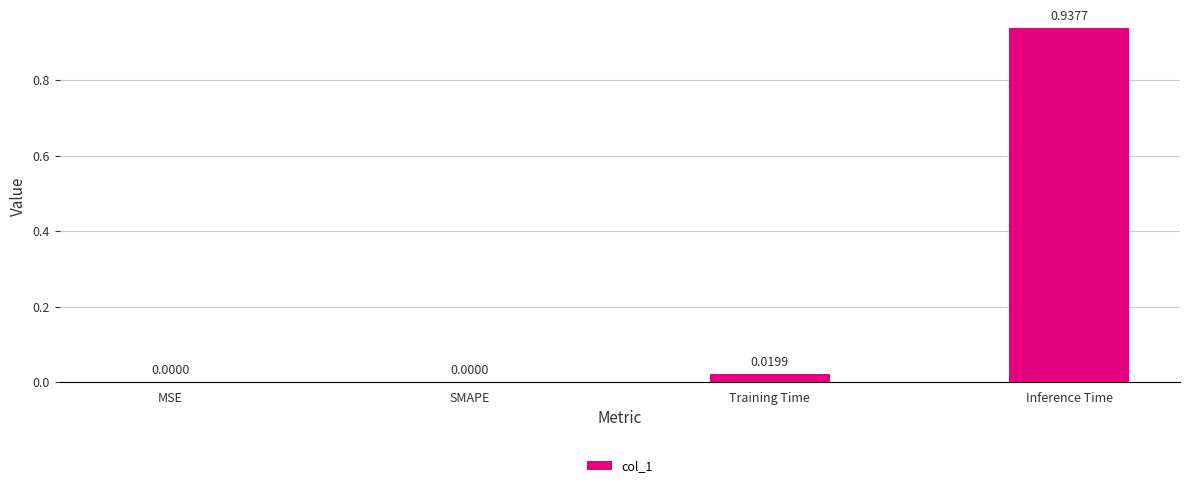

Which category has the highest value across all series?

Inference Time